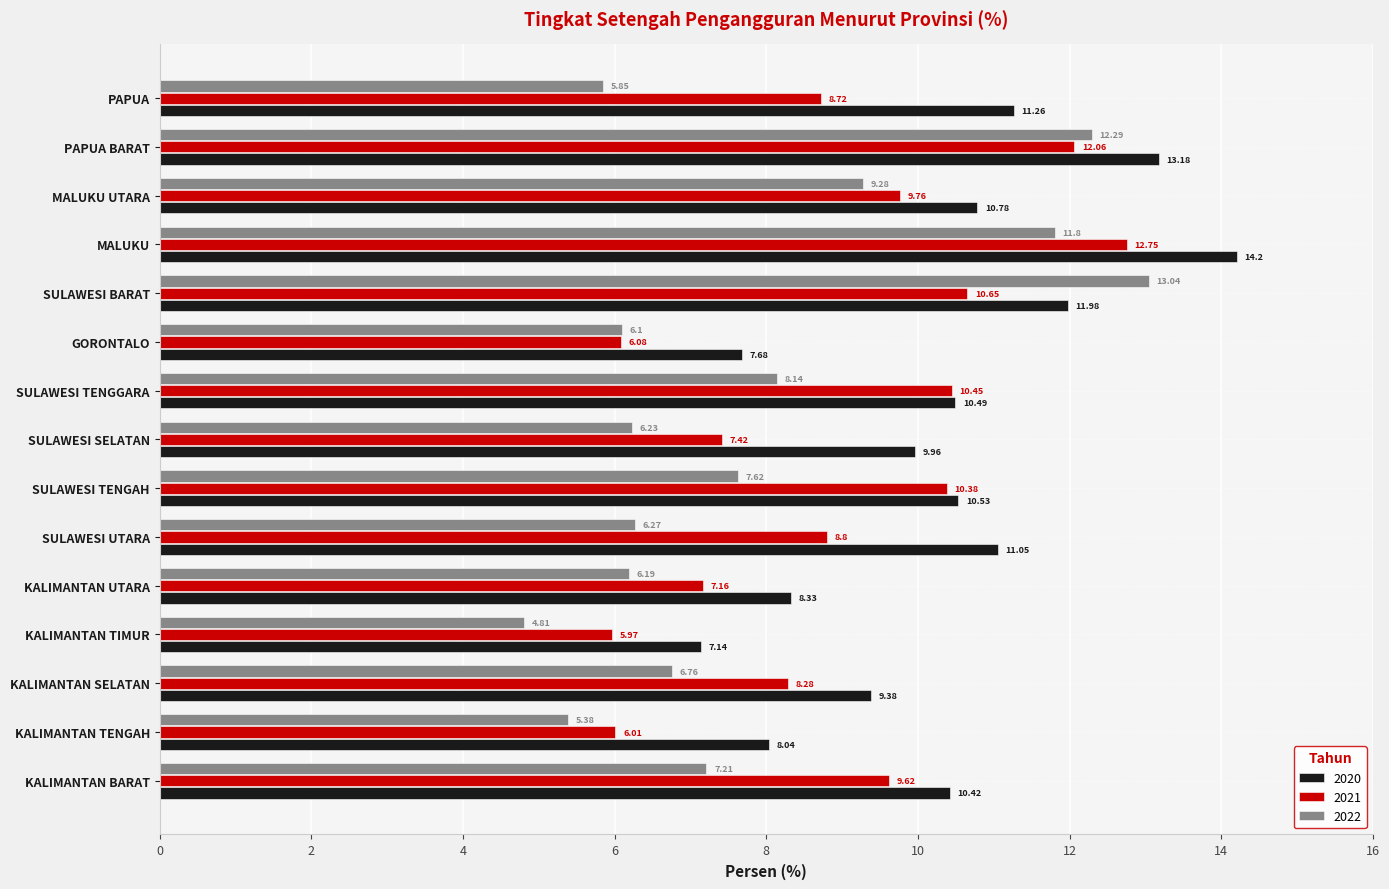

At which category does the chart reach its minimum across all series?

KALIMANTAN TIMUR